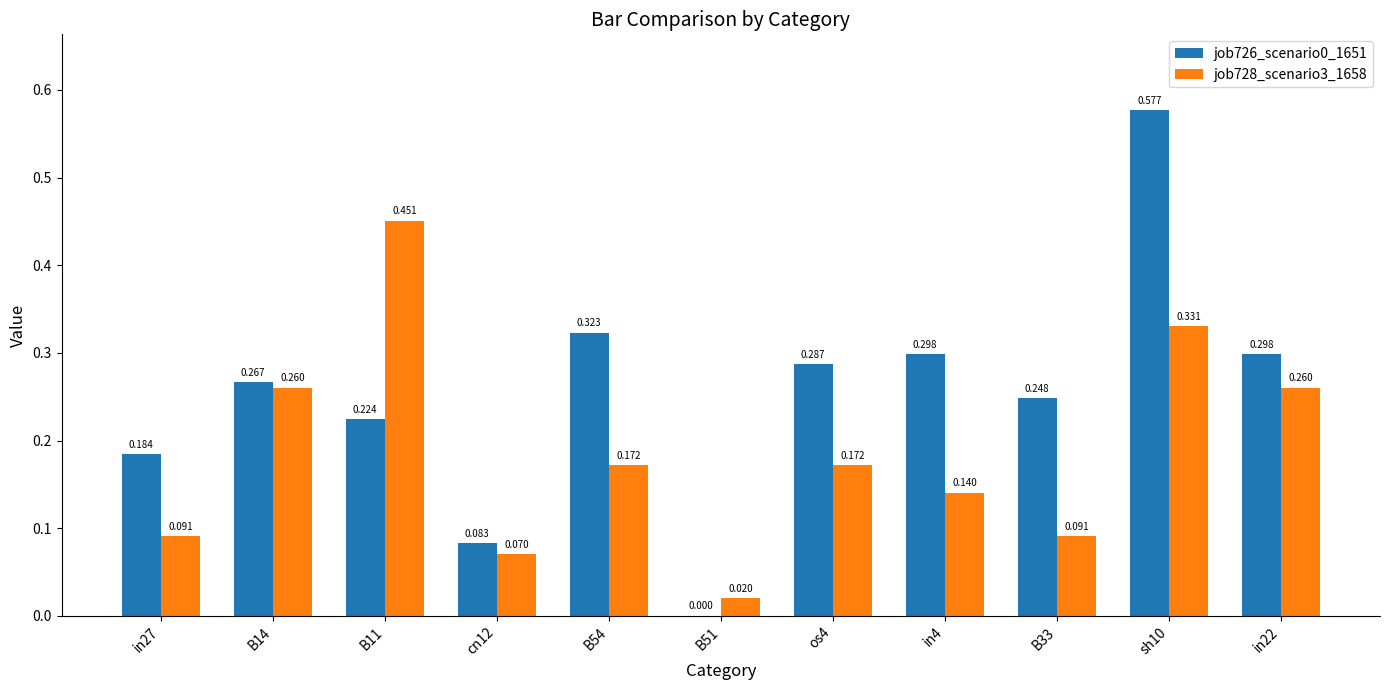

The job726_scenario0_1651 series shows 0.3 at in4. True or false?

True